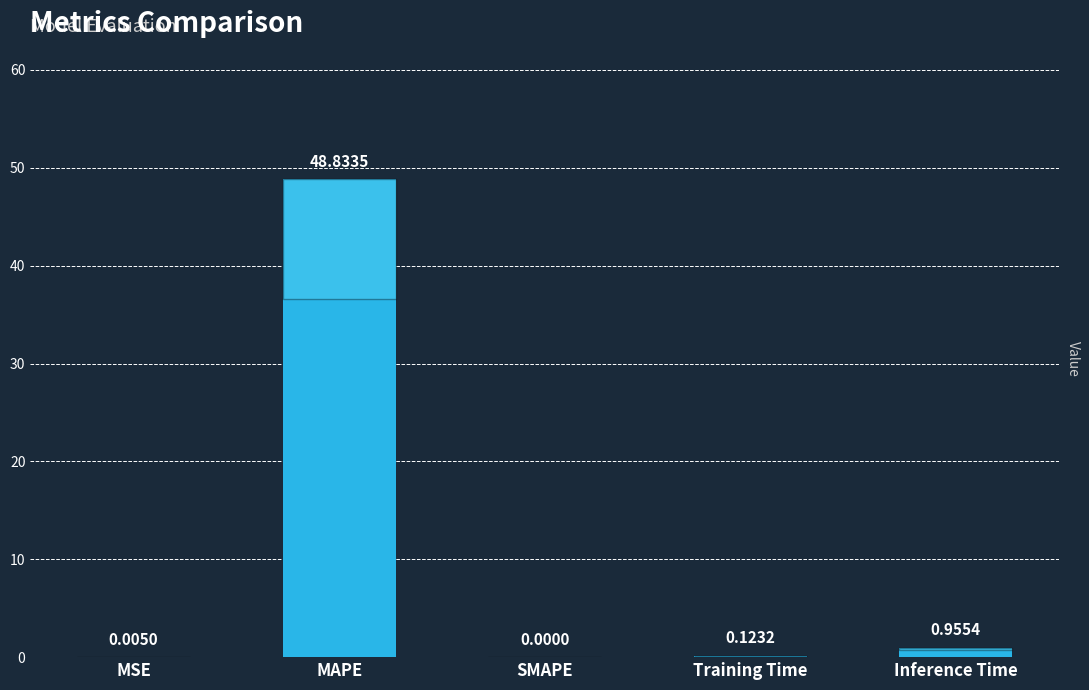

At which label is the value closest to 24?

Inference Time